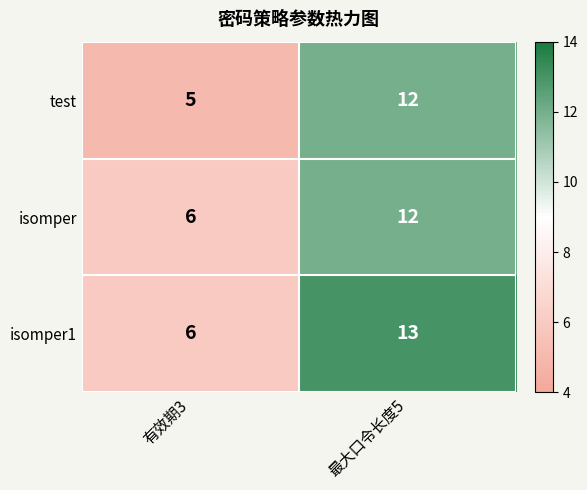

Reading left to right, what are all the values shown in this chart?

test: 5	12
isomper: 6	12
isomper1: 6	13